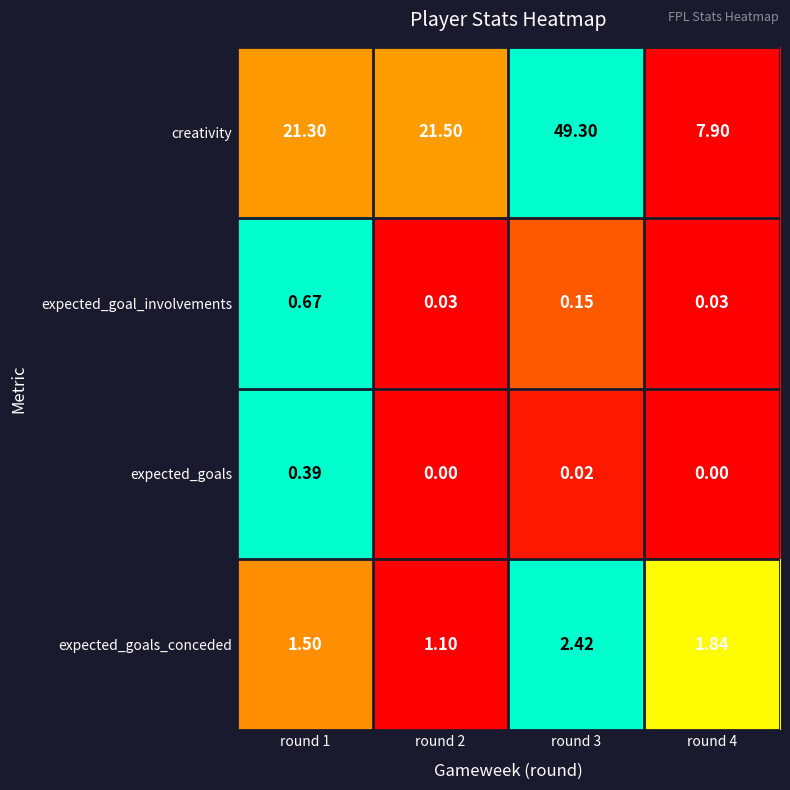

What is the difference between the highest and lowest values at round 4?

7.9